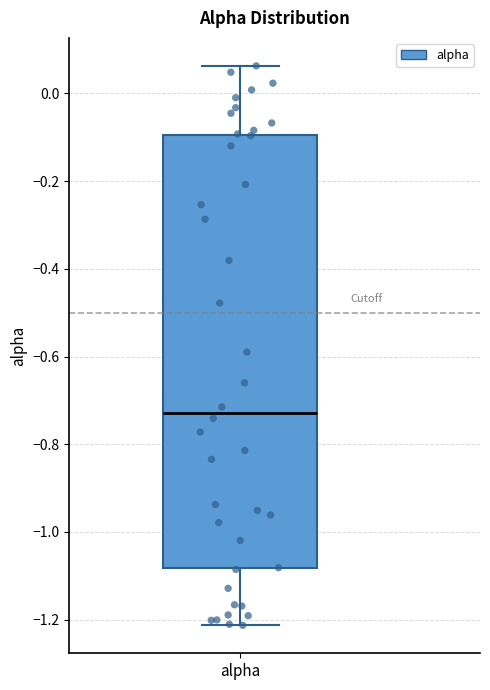

Read this box plot against the y-axis: the position of the median line, the range covered by the box, and the ends of both whiskers. The values are not printed on the chart, so give them approximately, as read against the axis.

median -0.72, box -1.08 to -0.10, whiskers -1.22 to 0.06